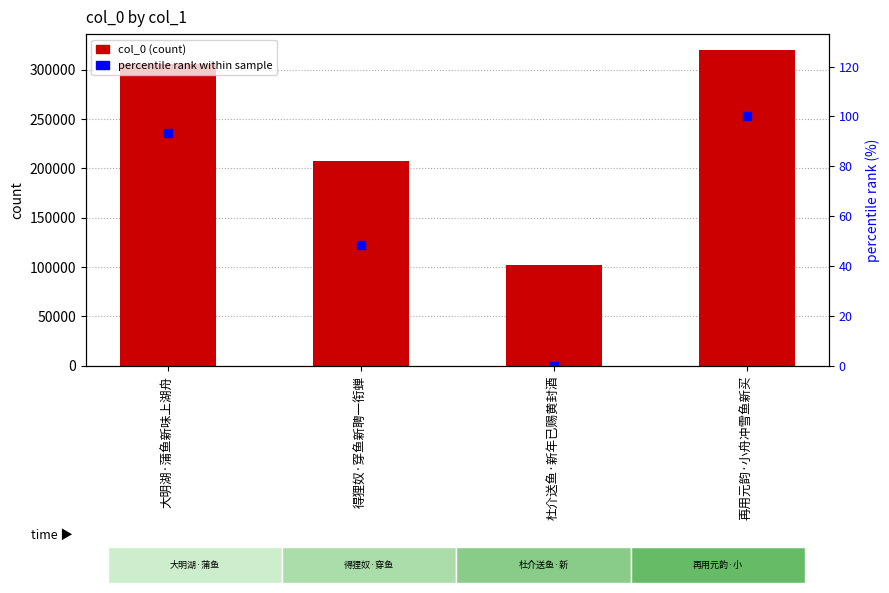

What is the greatest value displayed?

320097.0